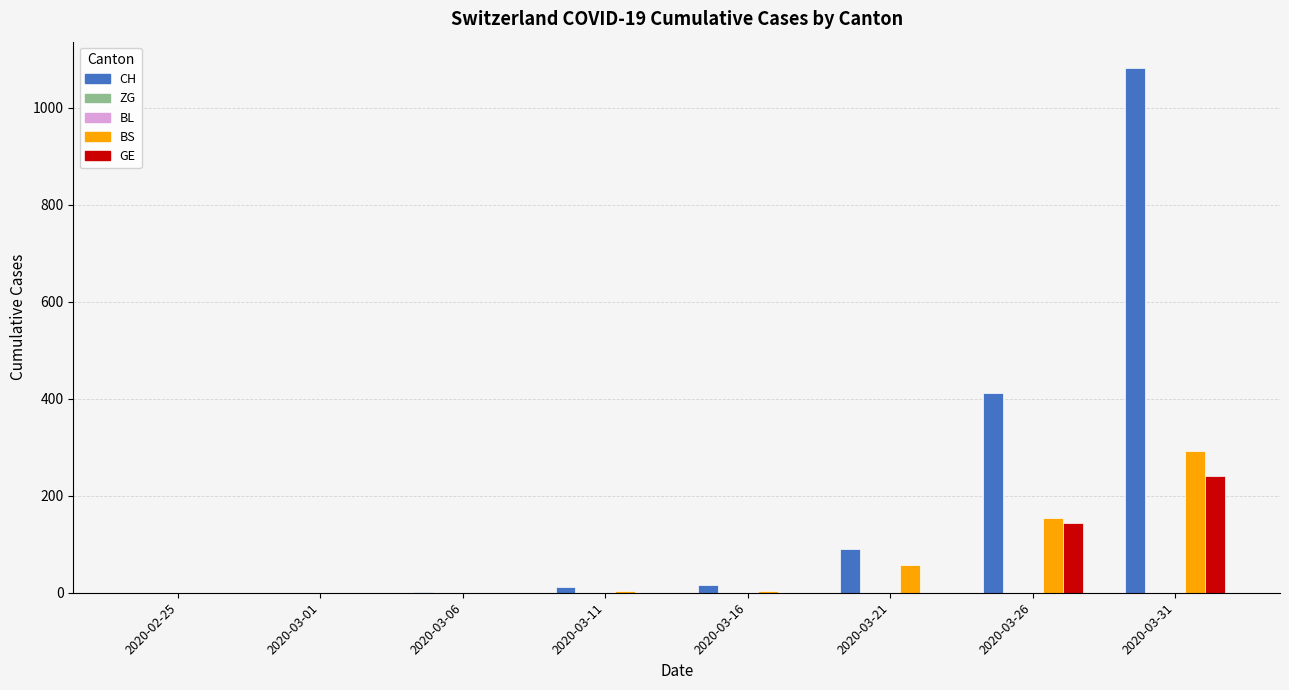

At which label is BL closest to 0?

2020-02-25